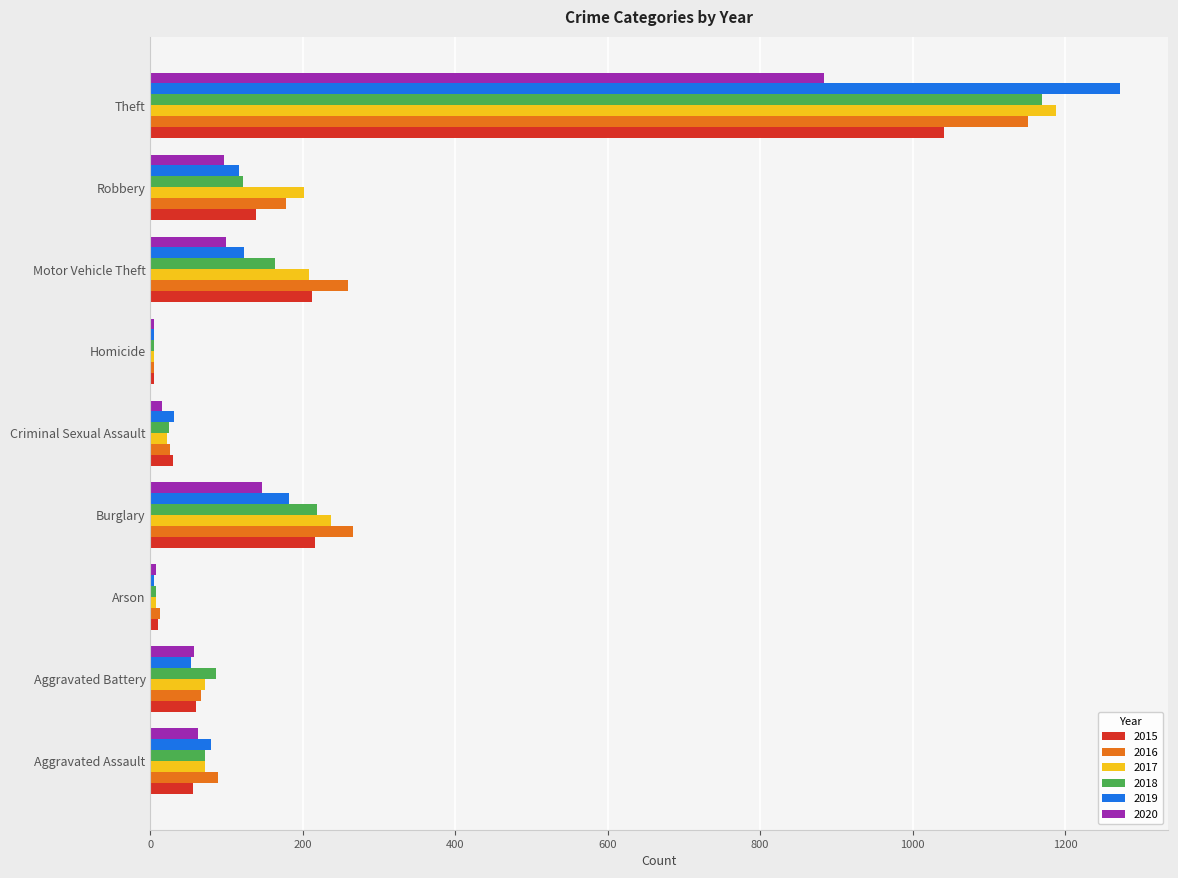

What is the total value across all series at Theft?

6706